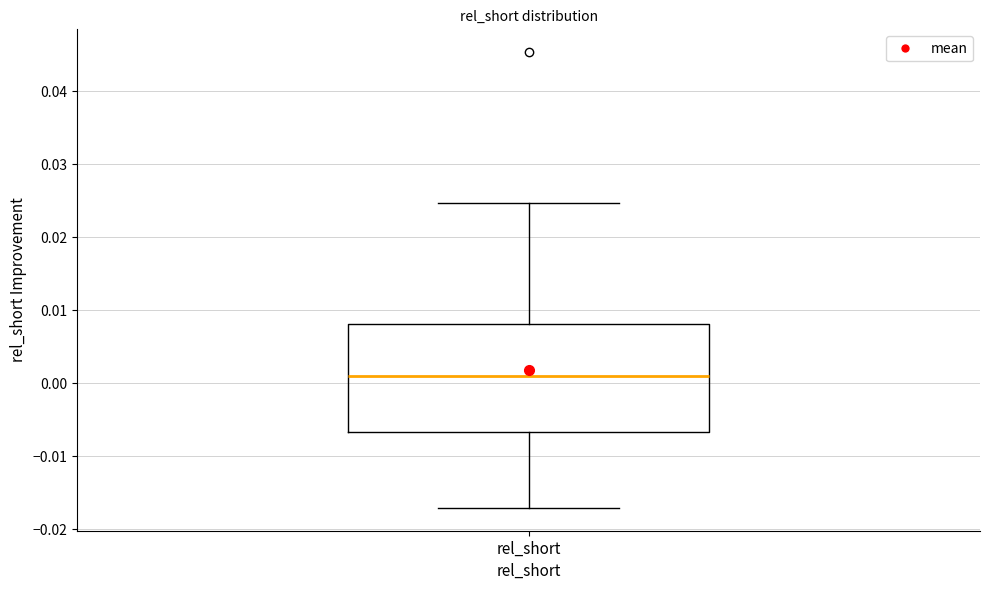

Read this box plot against the y-axis: the position of the median line, the range covered by the box, and the ends of both whiskers. The values are not printed on the chart, so give them approximately, as read against the axis.

median 0.001, box -0.007 to 0.008, whiskers -0.017 to 0.025